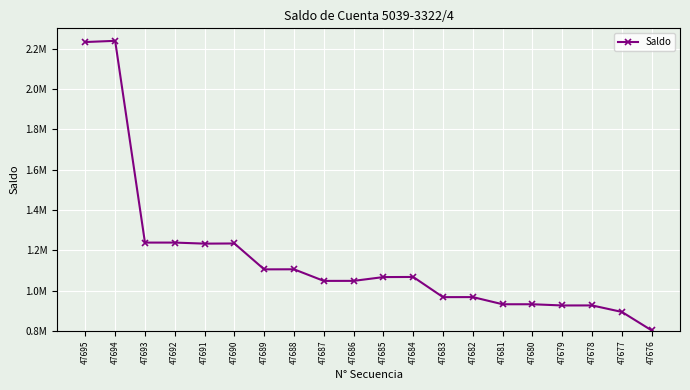

True or false: the data has more than 1 interior local peaks.

True